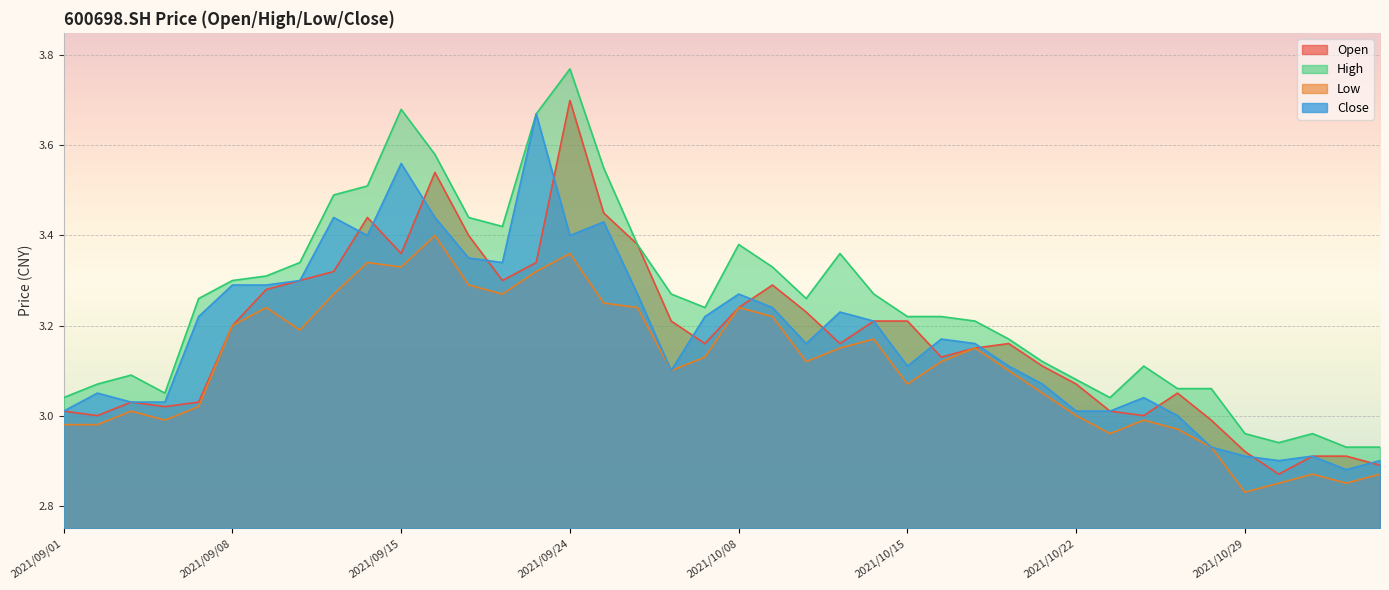

True or false: low and open intersect in this chart.

False